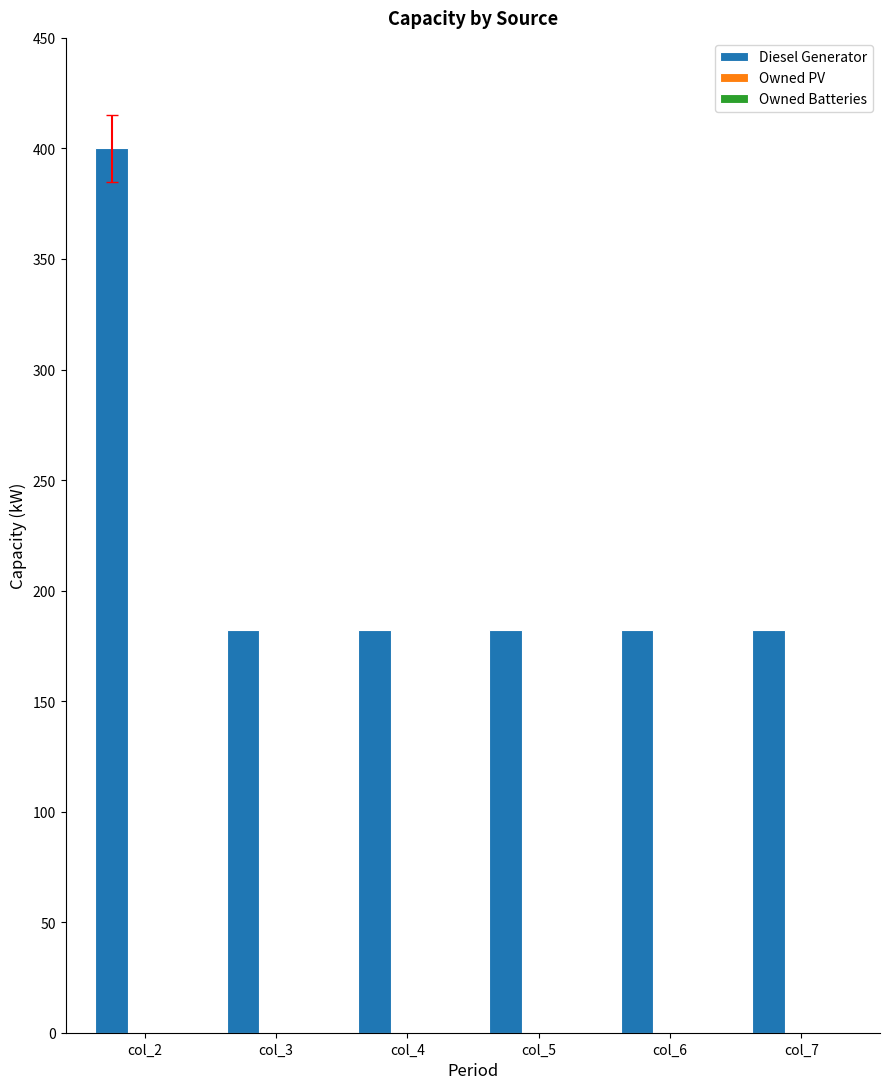

What is the sum of all values?

1310